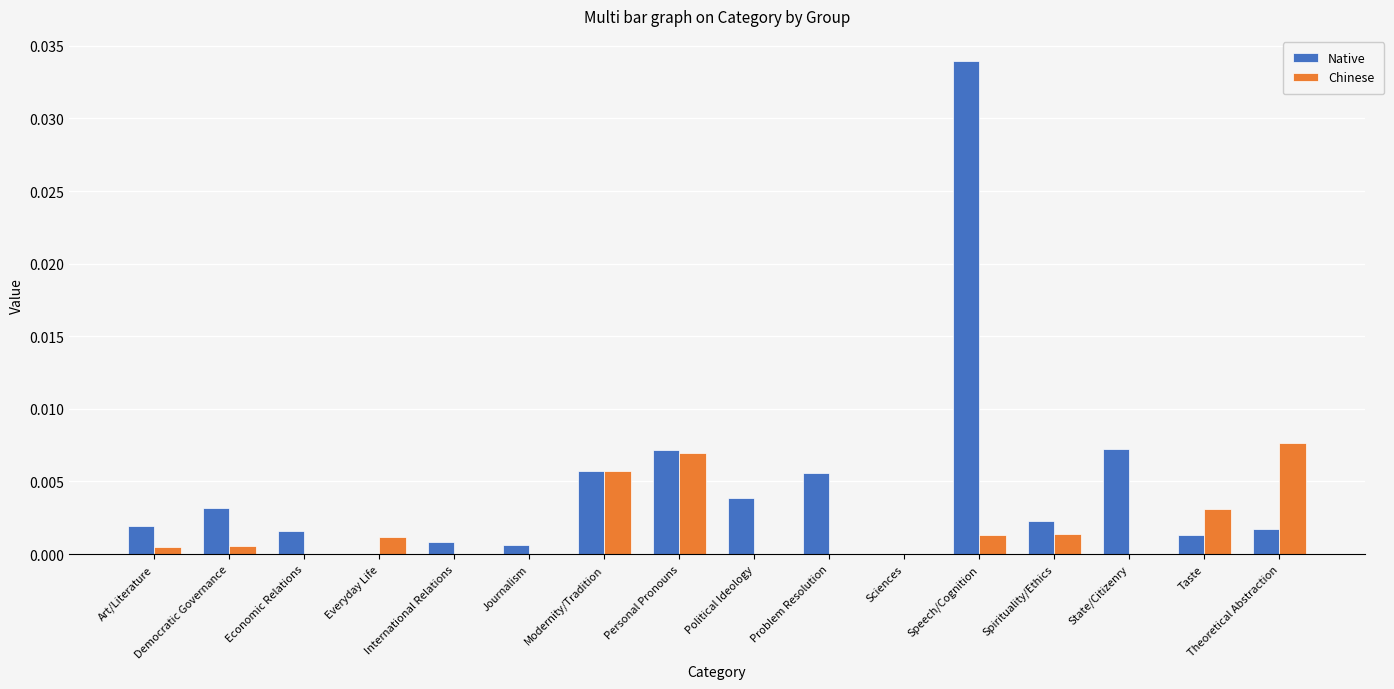

Count the number of data series in this chart.

2